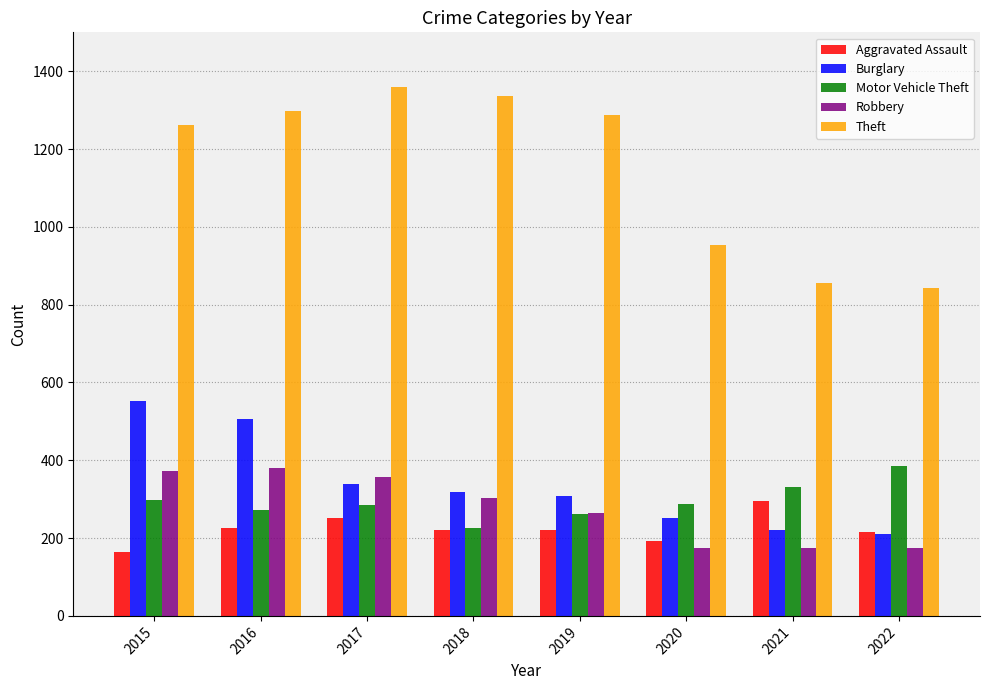

Does the chart contain any negative values?

No